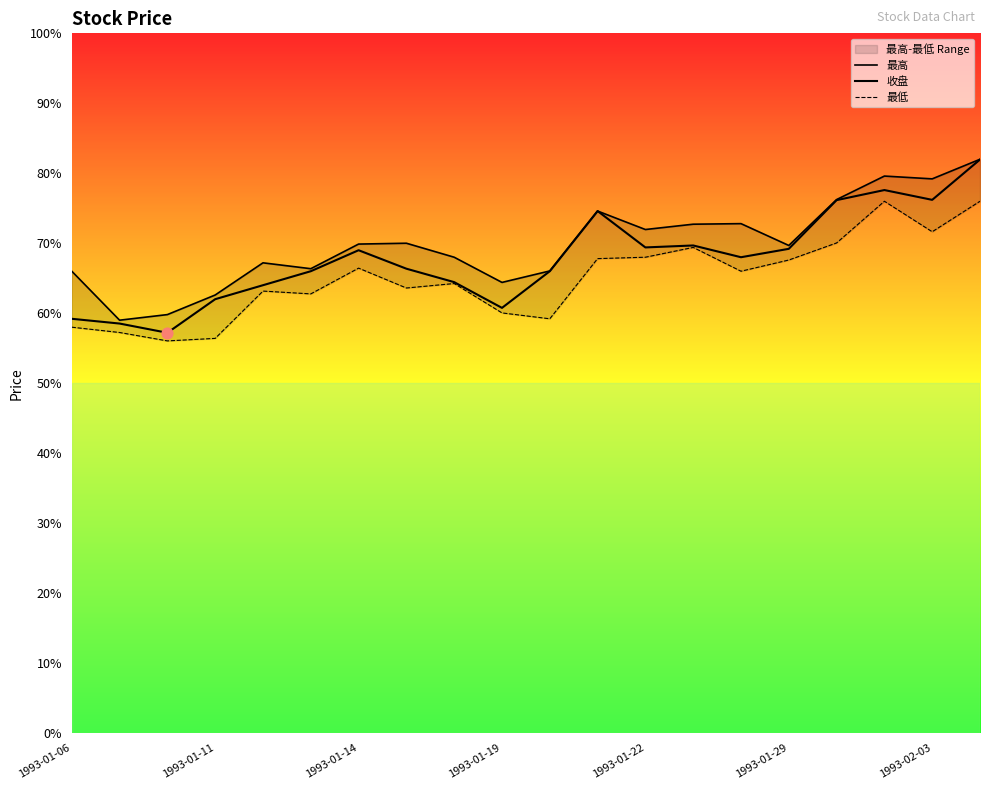

What are all the series names shown in the legend?

最高, 收盘, 最低